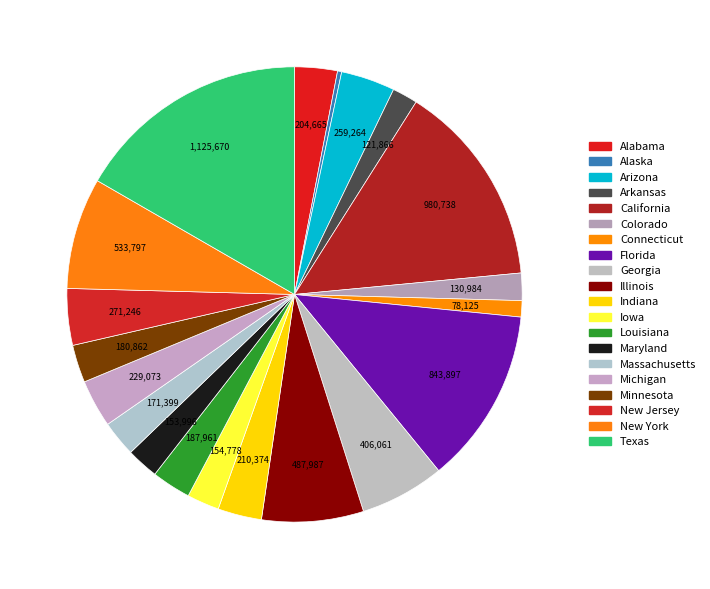

To the nearest percent, what portion does Arkansas represent?

2%